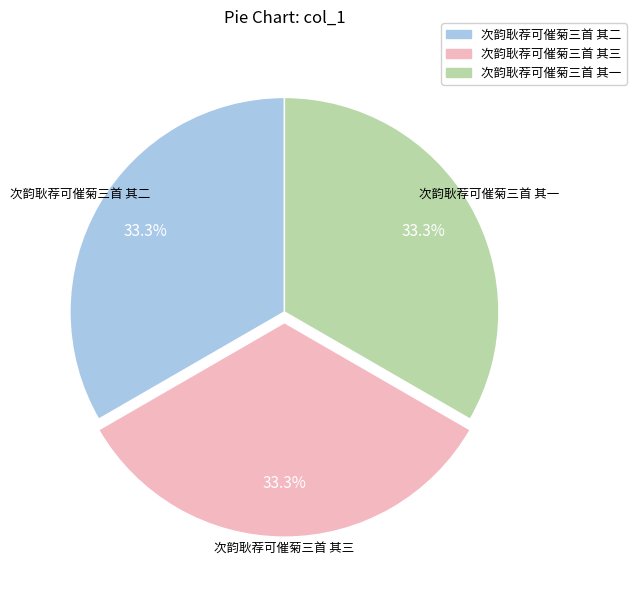

What is the ratio of the value at 次韵耿荐可催菊三首 其三 to the value at 次韵耿荐可催菊三首 其二?

1.0